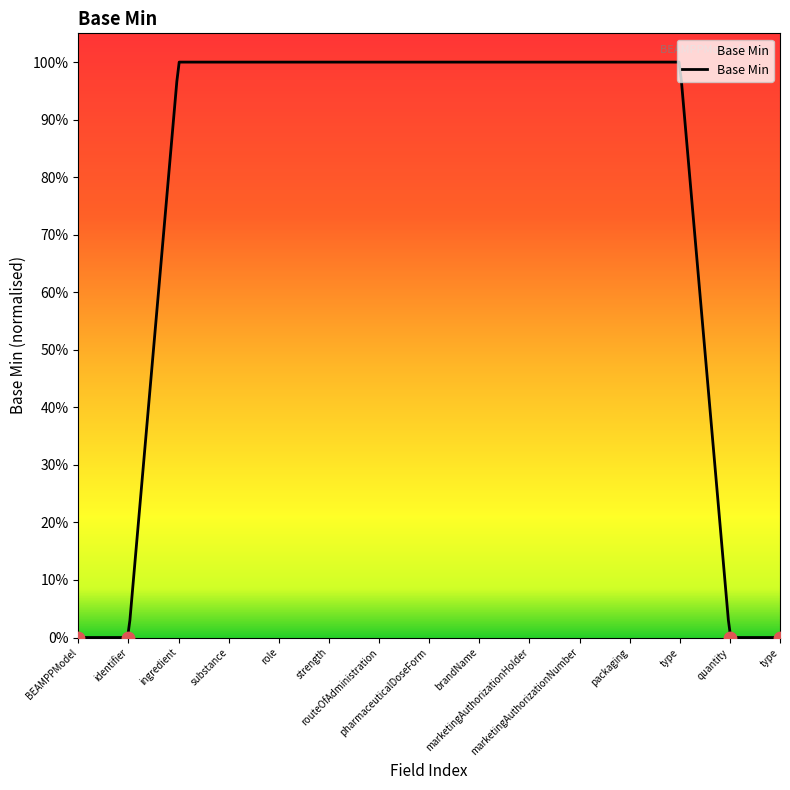

Which has a higher value, BEAMPPModel.ingredient.role or BEAMPPModel.ingredient.strength?

BEAMPPModel.ingredient.role